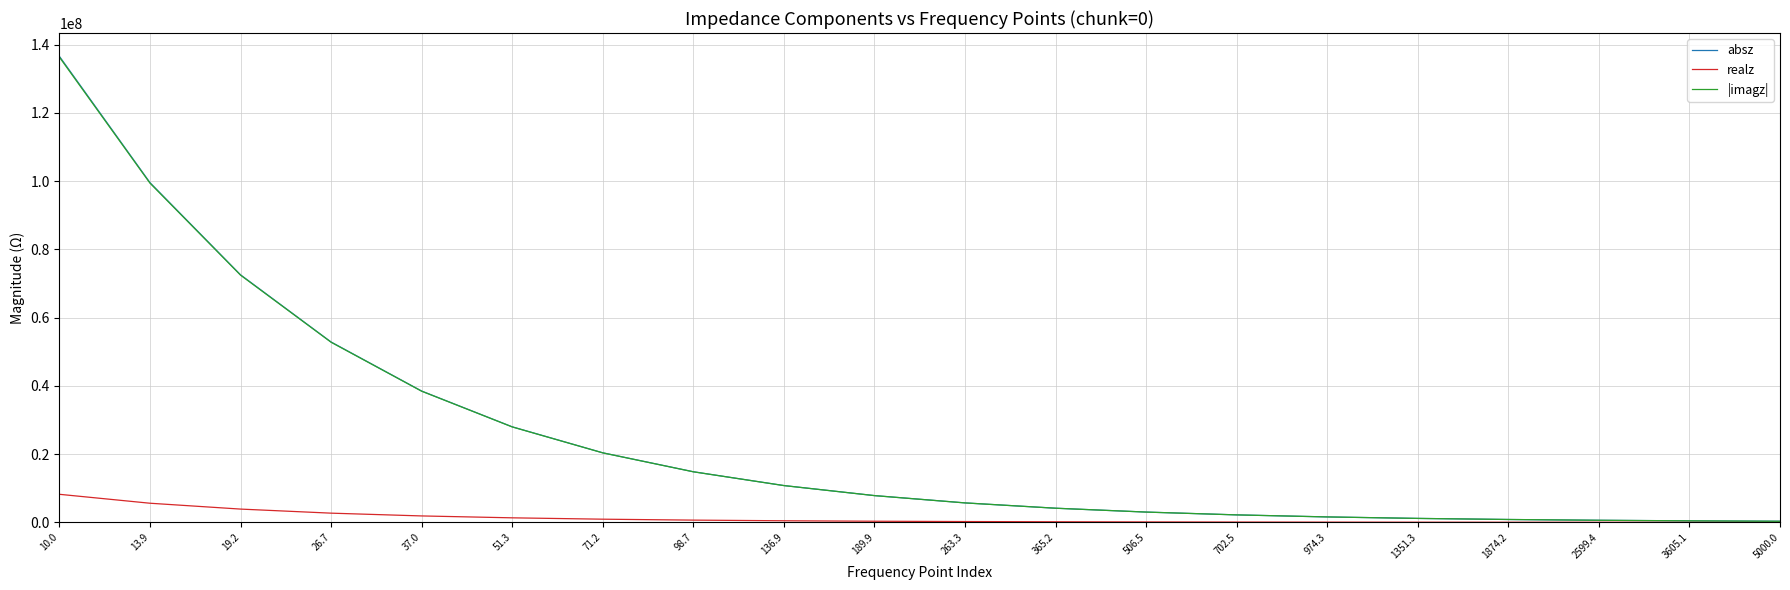

The value of |imagz| at 71.2 is 33516414.8. True or false?

False